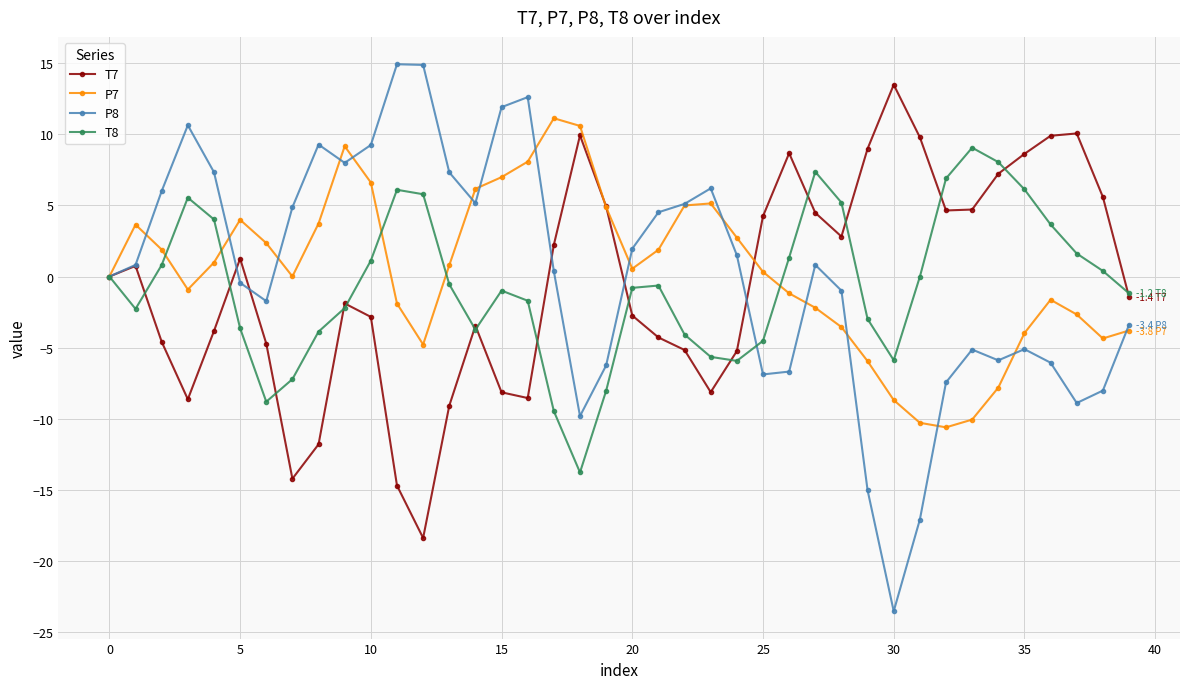

What is the minimum value for P8?

-23.5